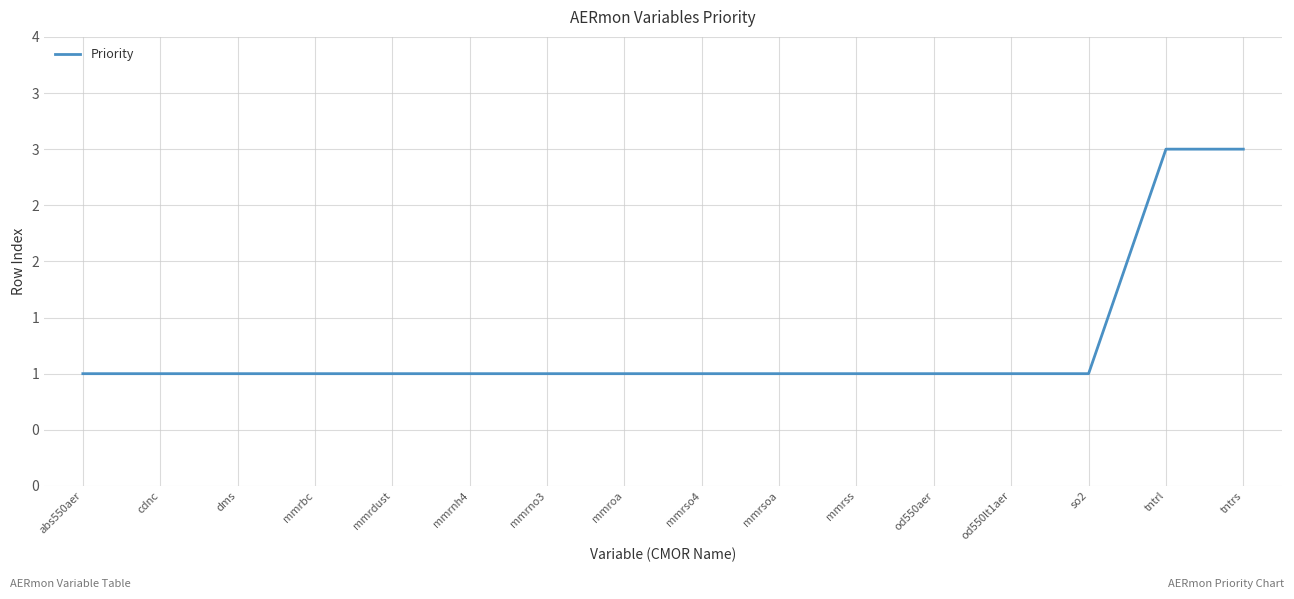

What is the approximate value at mmrbc?

1